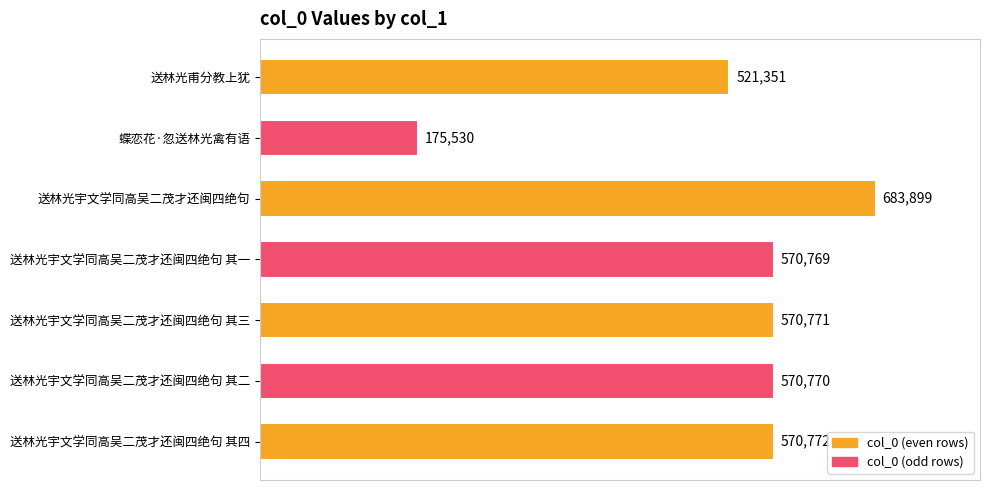

Reading top to bottom, what are all the values shown in this chart?

送林光甫分教上犹=521351	蝶恋花·忽送林光禽有语=175530	送林光宇文学同高吴二茂才还闽四绝句=683899	送林光宇文学同高吴二茂才还闽四绝句 其一=570769	送林光宇文学同高吴二茂才还闽四绝句 其三=570771	送林光宇文学同高吴二茂才还闽四绝句 其二=570770	送林光宇文学同高吴二茂才还闽四绝句 其四=570772